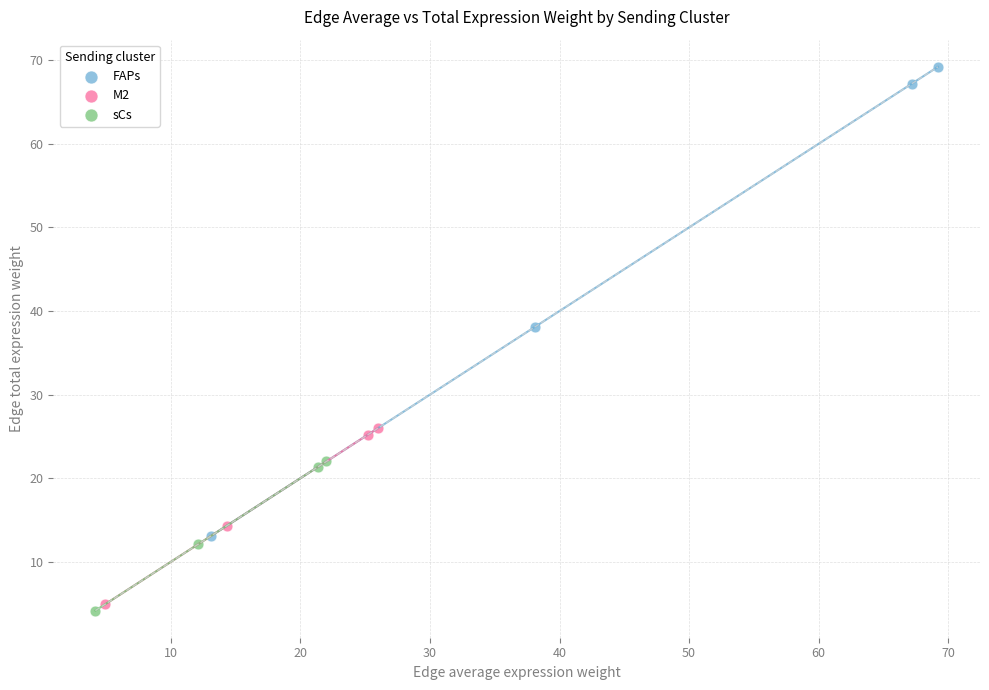

What are all the series names shown in the legend?

FAPs, M2, sCs